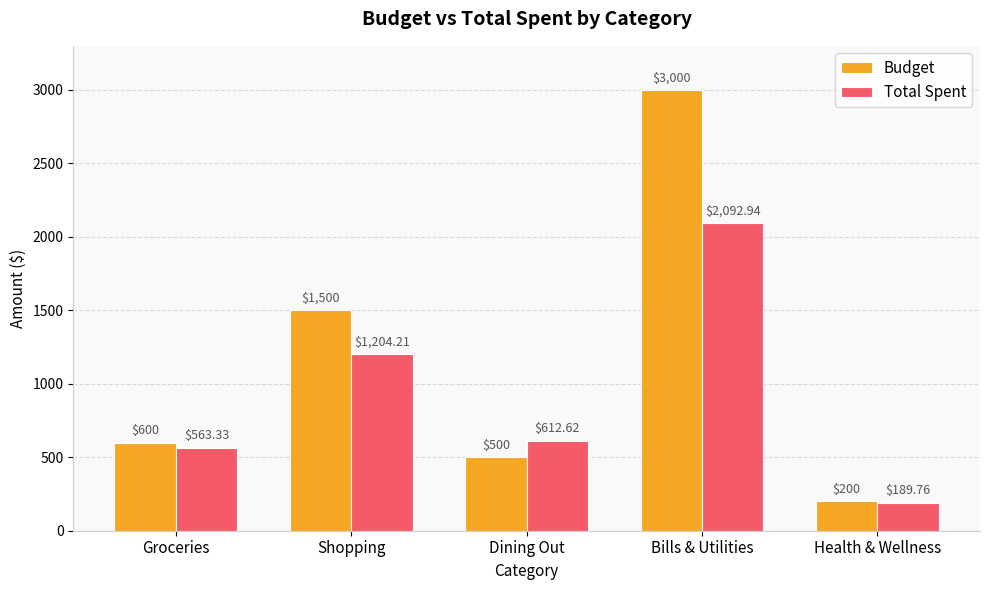

At which category is the sum across all series the highest?

Bills & Utilities